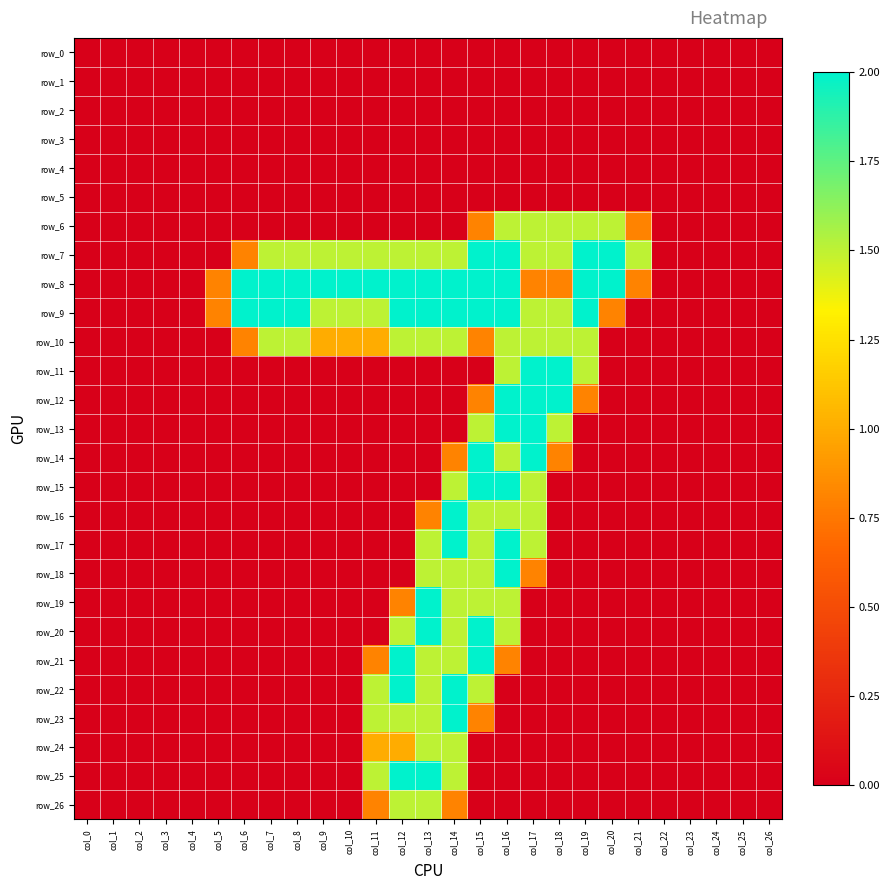

Is the value of row_5 at col_3 greater than the value of row_21 at col_3?

No